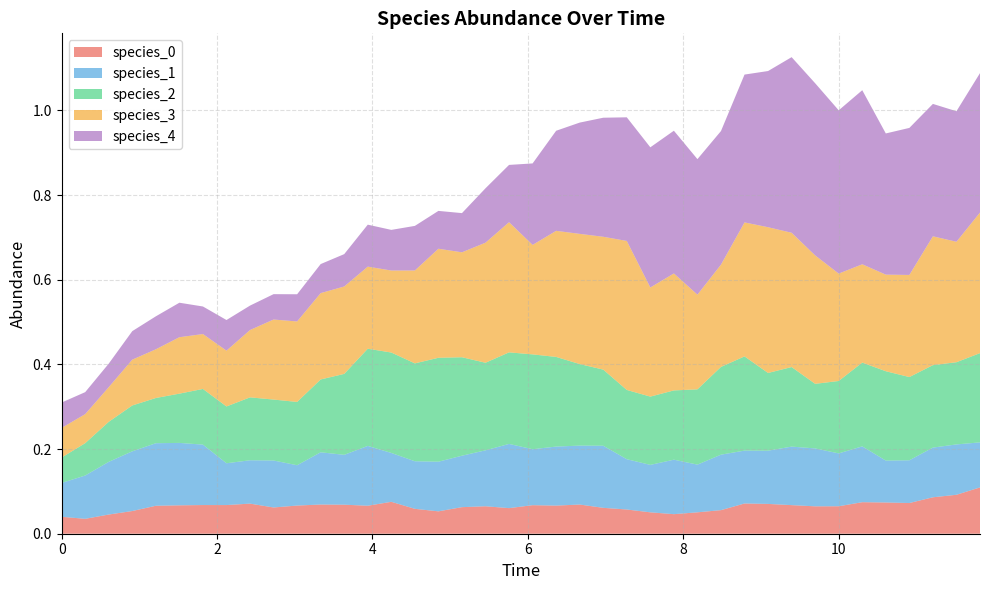

Reading left to right, what are all the values shown in this chart?

species_0: 0=0.0	1=0.0	2=0.0	3=0.1	4=0.1	5=0.1	6=0.1	7=0.1	8=0.1	9=0.1	10=0.1	11=0.1	12=0.1	13=0.1	14=0.1	15=0.1	16=0.1	17=0.1	18=0.1	19=0.1	20=0.1	21=0.1	22=0.1	23=0.1	24=0.1	25=0.1	26=0.0	27=0.1	28=0.1	29=0.1	30=0.1	31=0.1	32=0.1	33=0.1	34=0.1	35=0.1	36=0.1	37=0.1	38=0.1	39=0.1
species_1: 0=0.1	1=0.1	2=0.1	3=0.1	4=0.1	5=0.1	6=0.1	7=0.1	8=0.1	9=0.1	10=0.1	11=0.1	12=0.1	13=0.1	14=0.1	15=0.1	16=0.1	17=0.1	18=0.1	19=0.2	20=0.1	21=0.1	22=0.1	23=0.1	24=0.1	25=0.1	26=0.1	27=0.1	28=0.1	29=0.1	30=0.1	31=0.1	32=0.1	33=0.1	34=0.1	35=0.1	36=0.1	37=0.1	38=0.1	39=0.1
species_2: 0=0.1	1=0.1	2=0.1	3=0.1	4=0.1	5=0.1	6=0.1	7=0.1	8=0.1	9=0.1	10=0.1	11=0.2	12=0.2	13=0.2	14=0.2	15=0.2	16=0.2	17=0.2	18=0.2	19=0.2	20=0.2	21=0.2	22=0.2	23=0.2	24=0.2	25=0.2	26=0.2	27=0.2	28=0.2	29=0.2	30=0.2	31=0.2	32=0.2	33=0.2	34=0.2	35=0.2	36=0.2	37=0.2	38=0.2	39=0.2
species_3: 0=0.1	1=0.1	2=0.1	3=0.1	4=0.1	5=0.1	6=0.1	7=0.1	8=0.2	9=0.2	10=0.2	11=0.2	12=0.2	13=0.2	14=0.2	15=0.2	16=0.3	17=0.2	18=0.3	19=0.3	20=0.3	21=0.3	22=0.3	23=0.3	24=0.4	25=0.3	26=0.3	27=0.2	28=0.2	29=0.3	30=0.3	31=0.3	32=0.3	33=0.3	34=0.2	35=0.2	36=0.2	37=0.3	38=0.3	39=0.3
species_4: 0=0.1	1=0.1	2=0.1	3=0.1	4=0.1	5=0.1	6=0.1	7=0.1	8=0.1	9=0.1	10=0.1	11=0.1	12=0.1	13=0.1	14=0.1	15=0.1	16=0.1	17=0.1	18=0.1	19=0.1	20=0.2	21=0.2	22=0.3	23=0.3	24=0.3	25=0.3	26=0.3	27=0.3	28=0.3	29=0.3	30=0.4	31=0.4	32=0.4	33=0.4	34=0.4	35=0.3	36=0.3	37=0.3	38=0.3	39=0.3